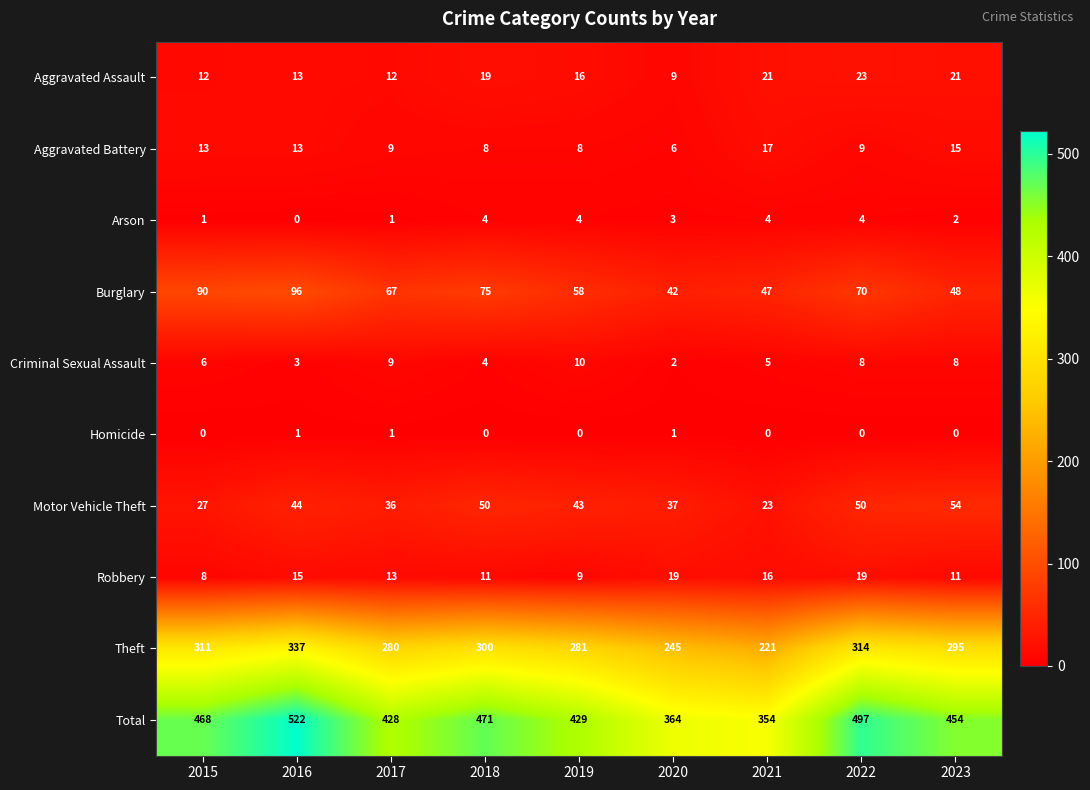

At which category is the sum across all series the highest?

2016